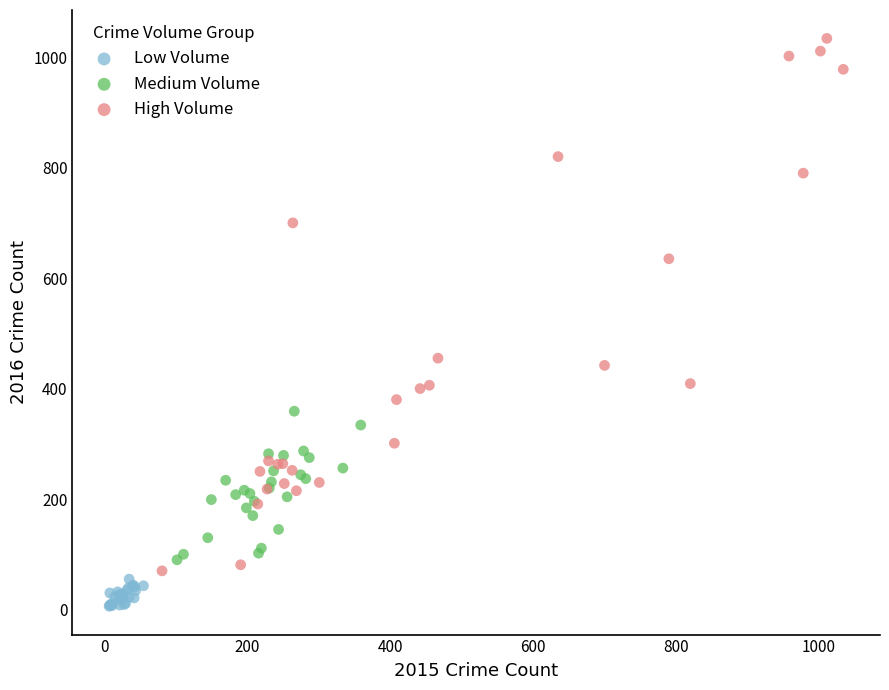

What are all the series names shown in the legend?

Low Volume, Medium Volume, High Volume